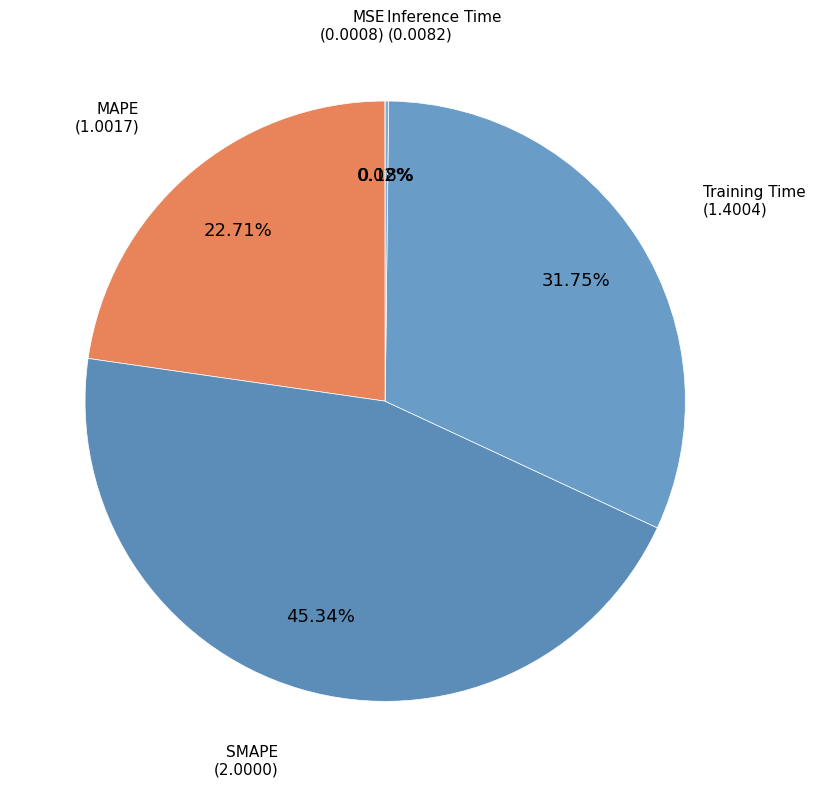

Is there a majority slice in this chart?

No